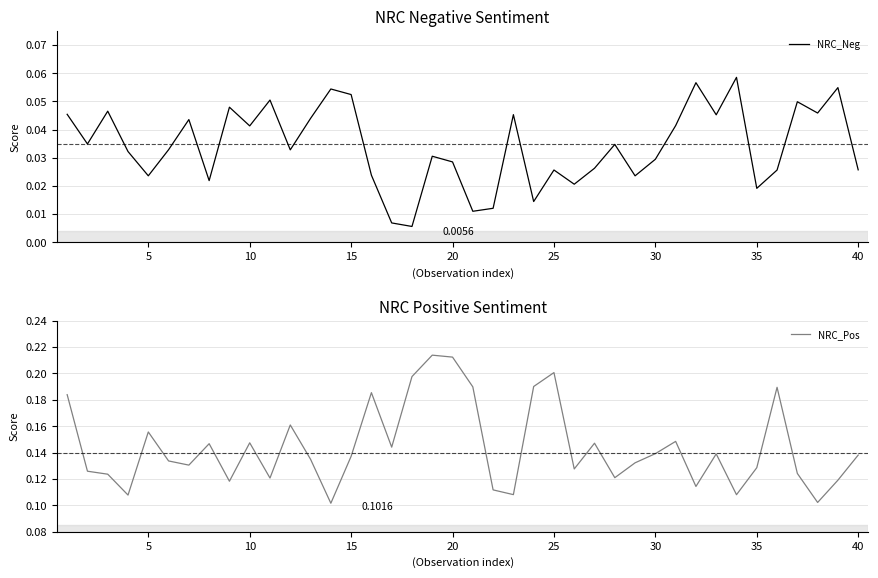

What is the sum of all NRC_Neg values?

1.4